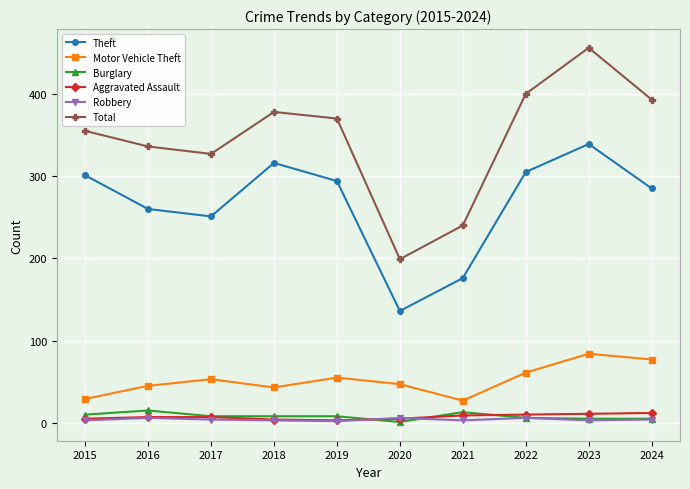

What is the greatest value displayed?

456